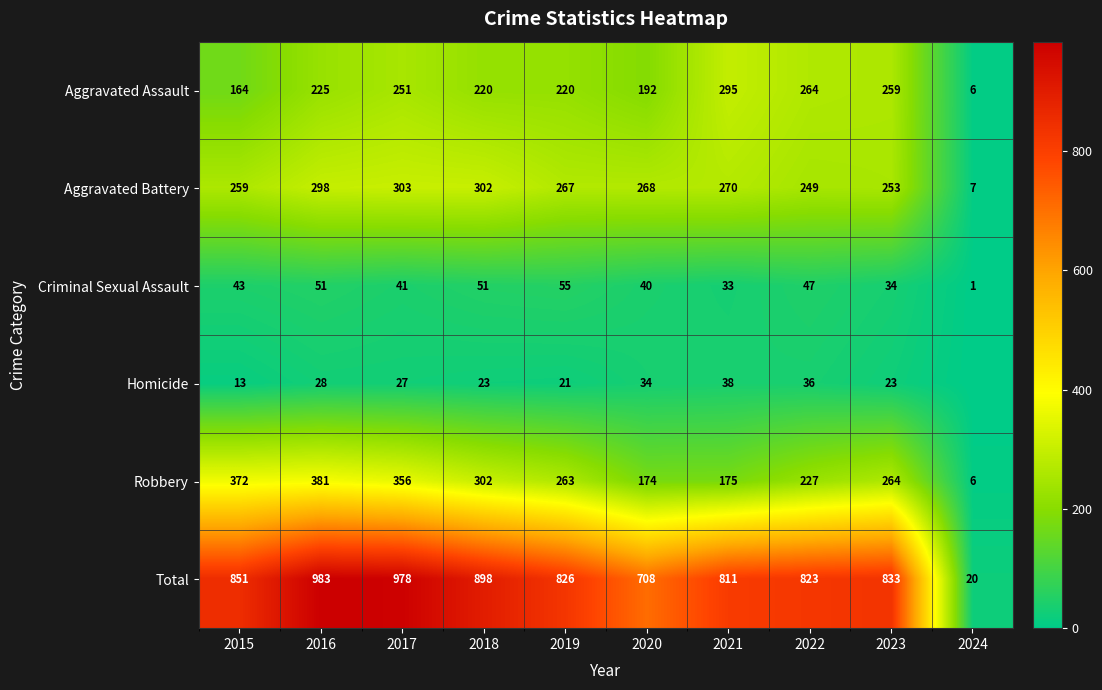

What is the difference between the maximum and minimum values in the Total series?

963